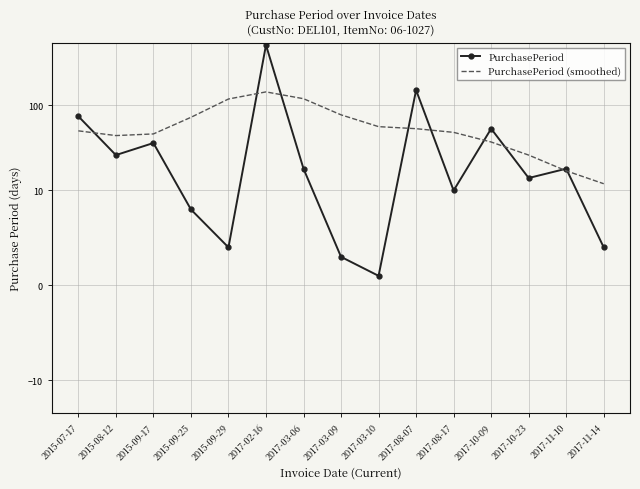

How many categories are shown in the chart?

15